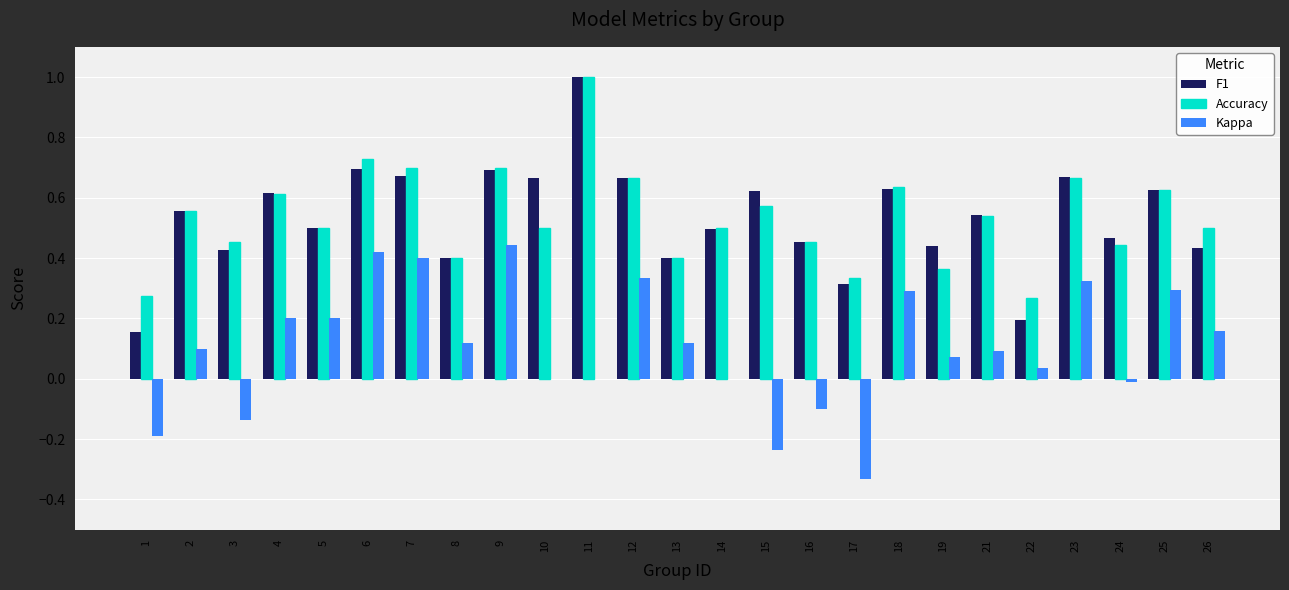

What is the maximum value for F1?

1.0